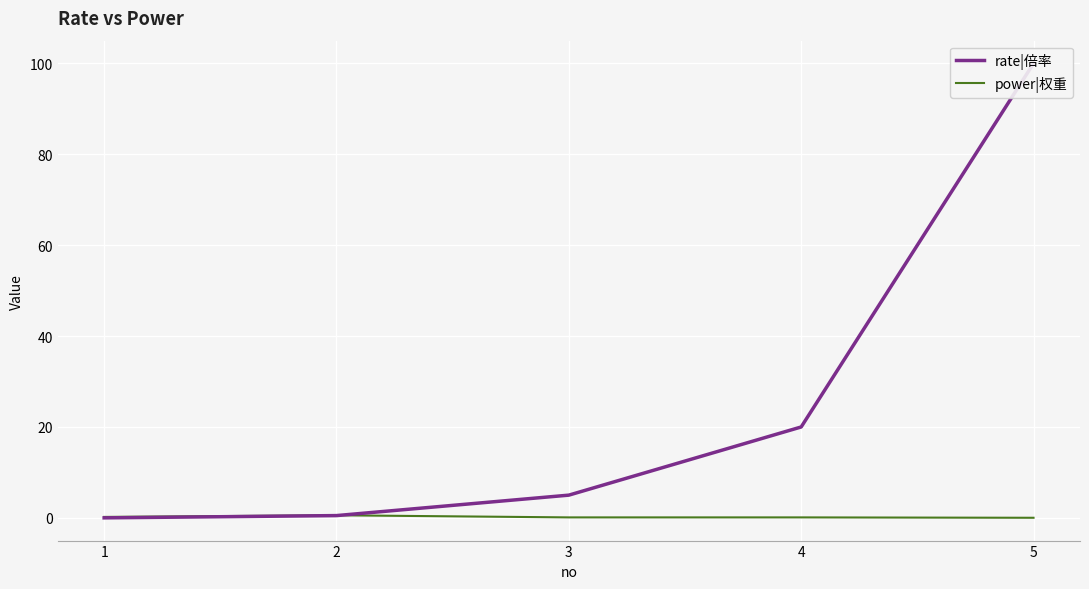

What is the sum of the rate|倍率 values at 4 and 2?

20.5